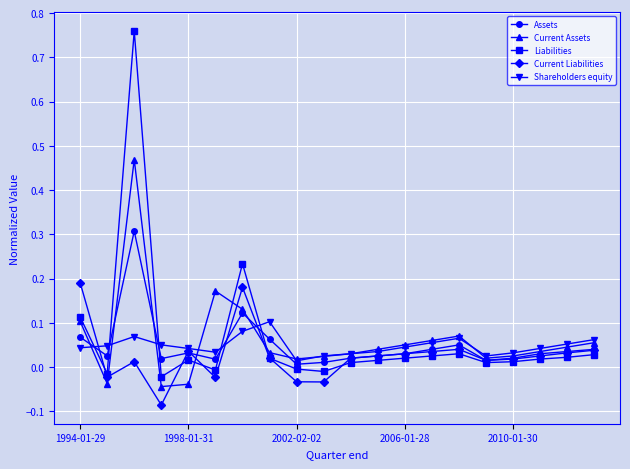

At how many categories does at least one series exceed 0?

20